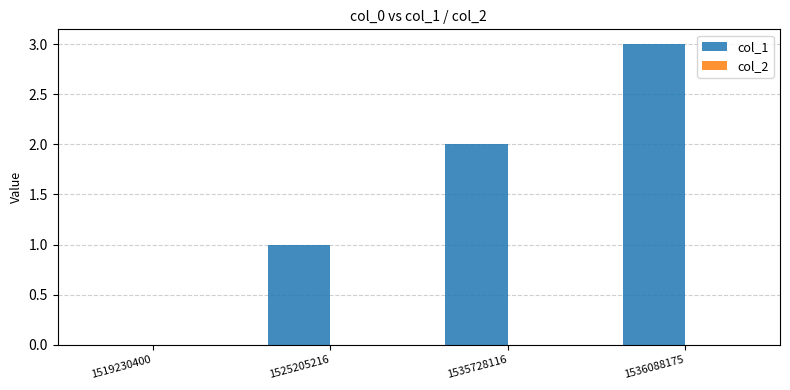

How many positive values are there?

3